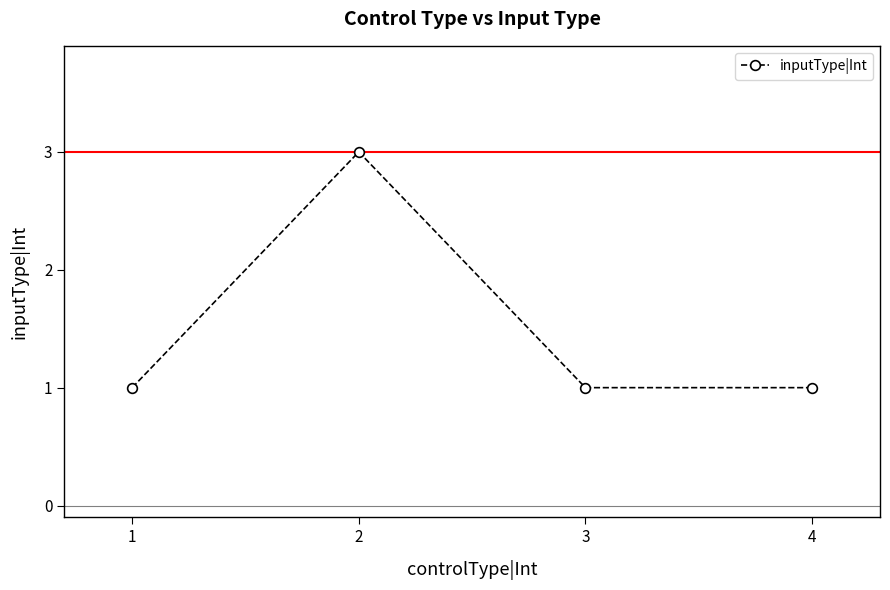

Reading left to right, transcribe all the data shown in this chart.

1	3	1	1